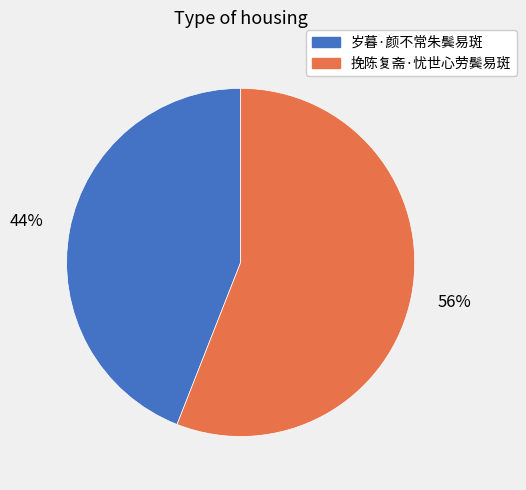

To the nearest percent, what percentage of the pie is 岁暮·颜不常朱鬓易斑?

44%